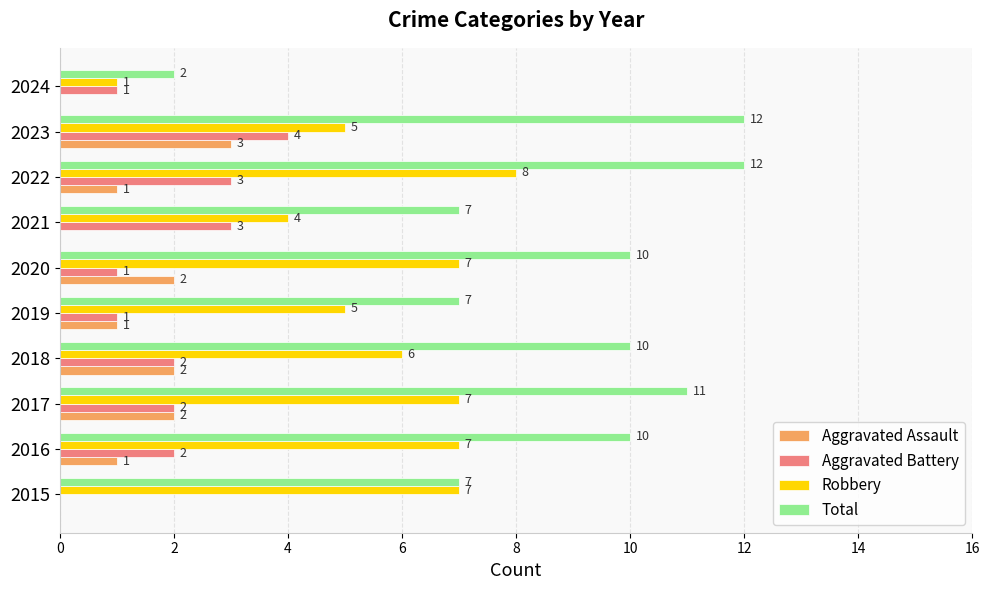

Is it true that Aggravated Assault equals 3 at 2023?

True